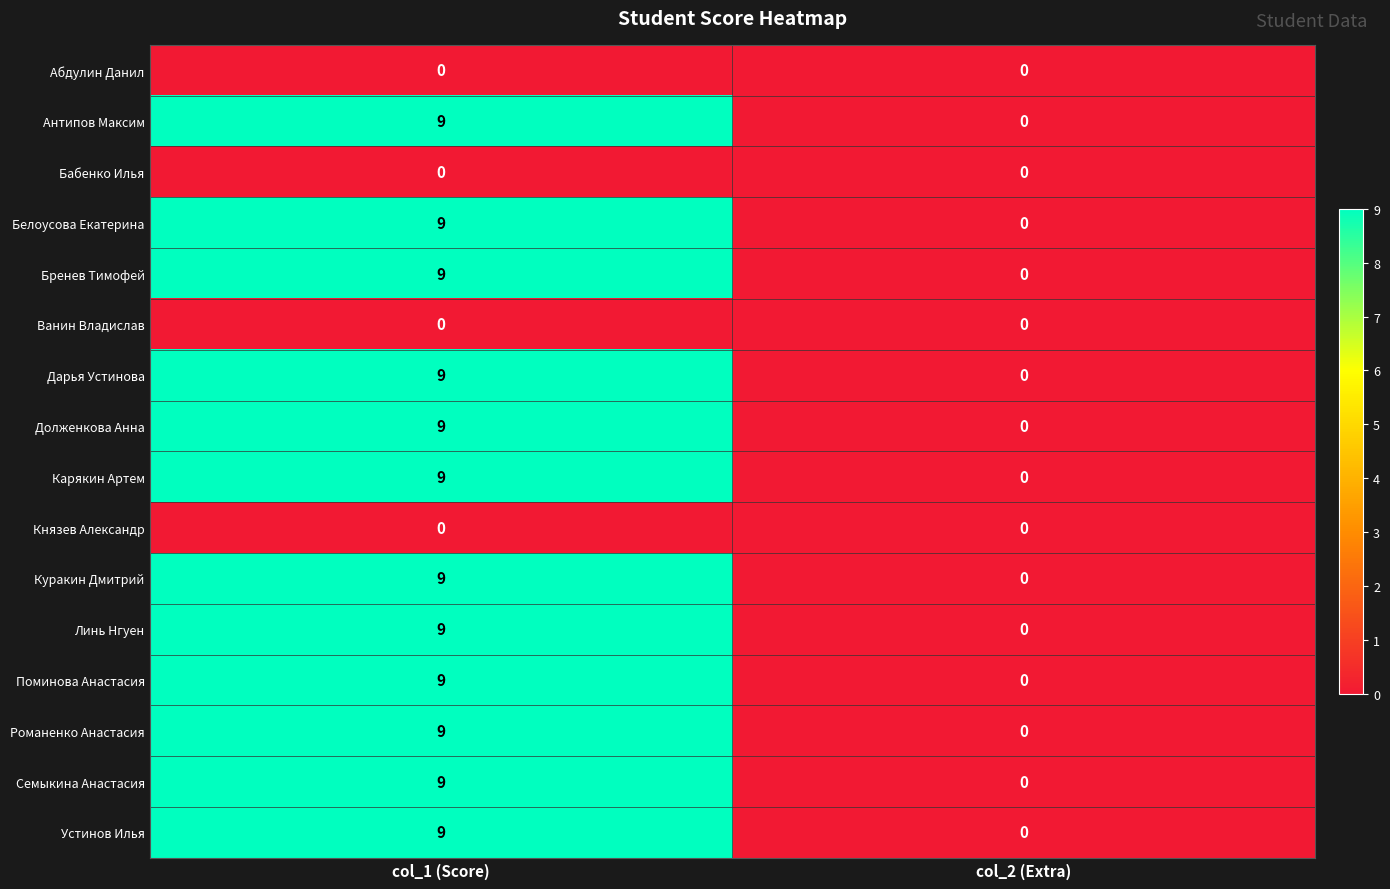

List the labels in order of Дарья Устинова value, largest first.

col_1 (Score), col_2 (Extra)